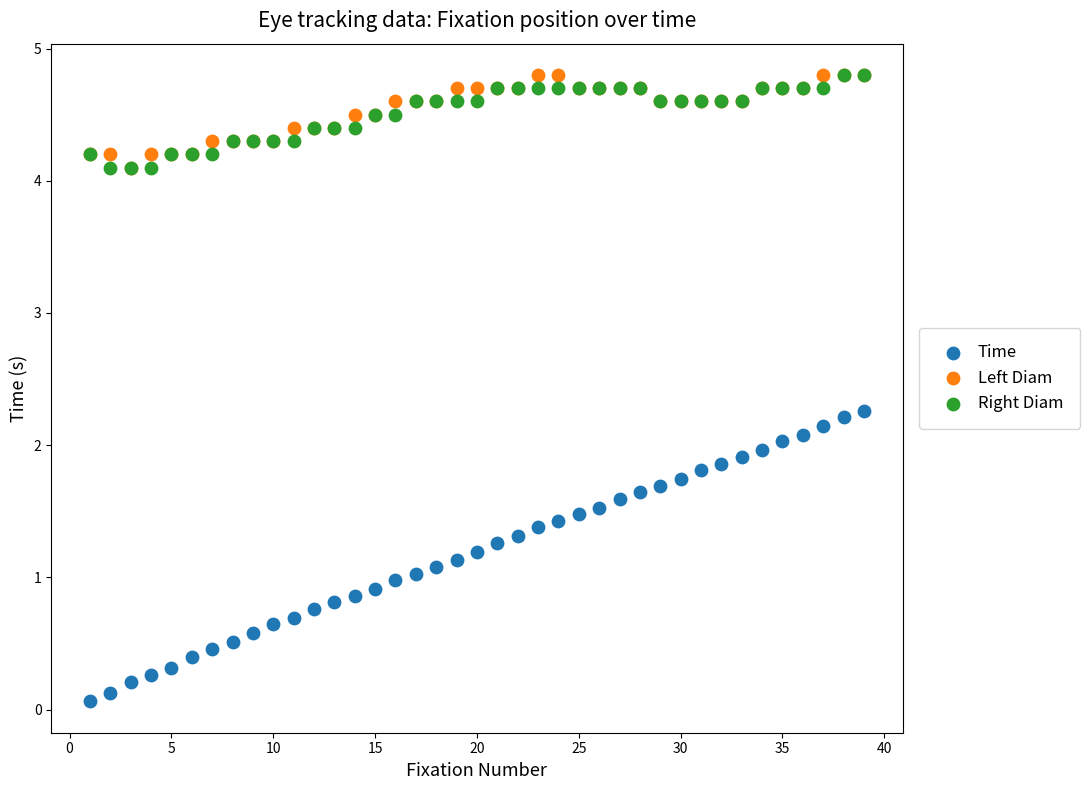

What are all the series names shown in the legend?

Time, Left Diam, Right Diam